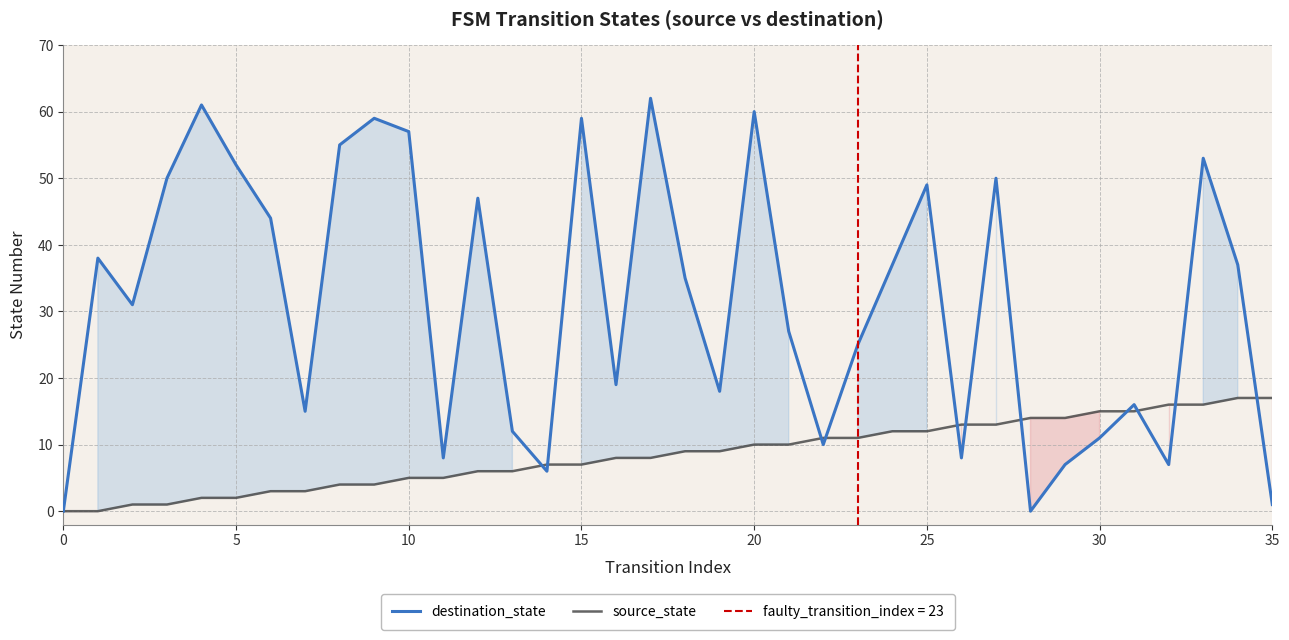

At which label does destination_state reach its peak?

17